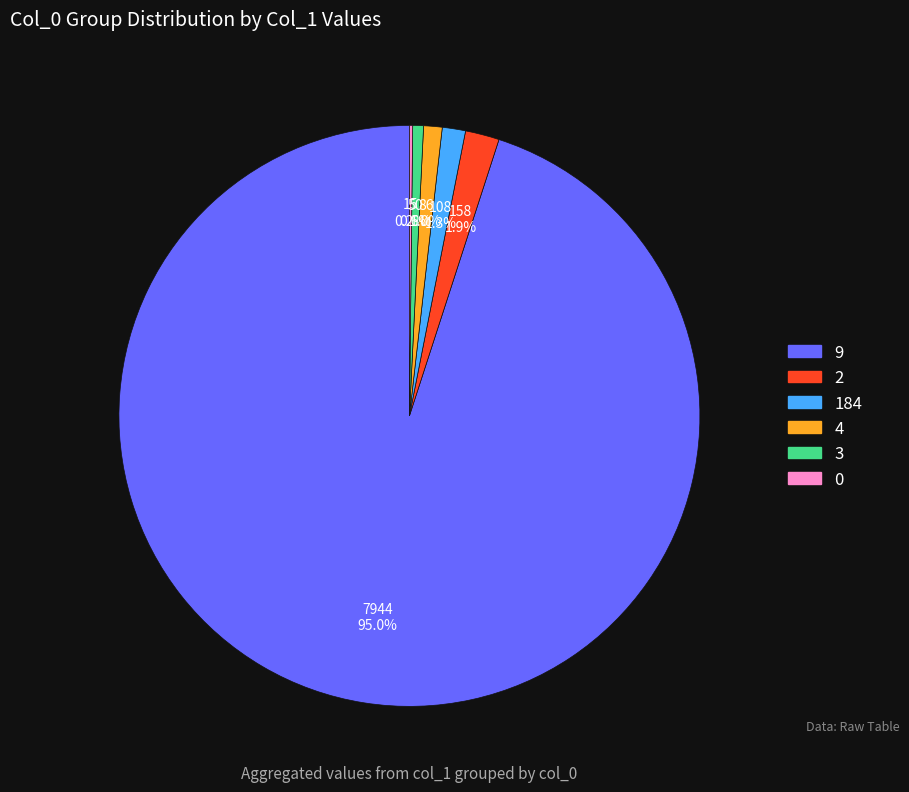

Combined, what portion of the pie is 2 and 184?

3.2%